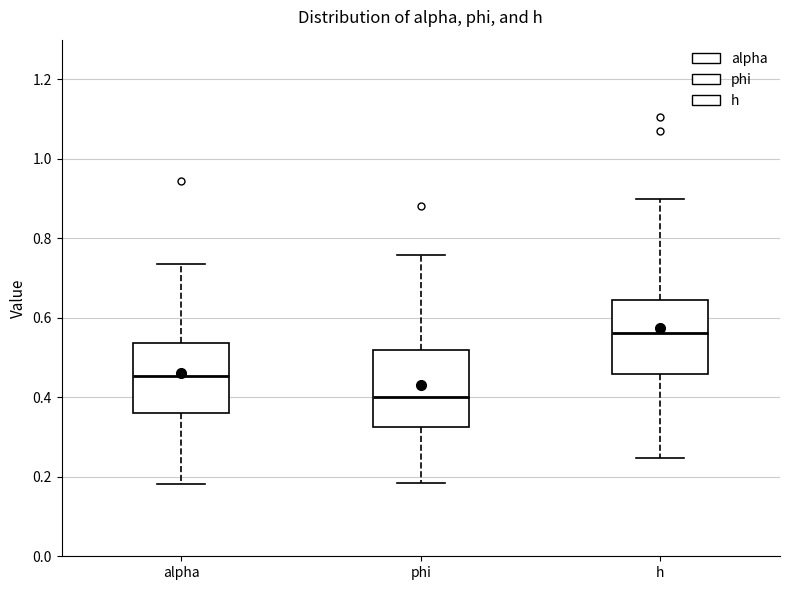

Reading left to right, read every box against the y-axis: the position of its median line, the range the box covers, and the ends of its whiskers. The values are not printed on the chart, so give them approximately, as read against the axis.

alpha: median 0.46, box 0.36 to 0.54, whiskers 0.18 to 0.74
phi: median 0.40, box 0.32 to 0.52, whiskers 0.18 to 0.76
h: median 0.56, box 0.46 to 0.64, whiskers 0.24 to 0.90